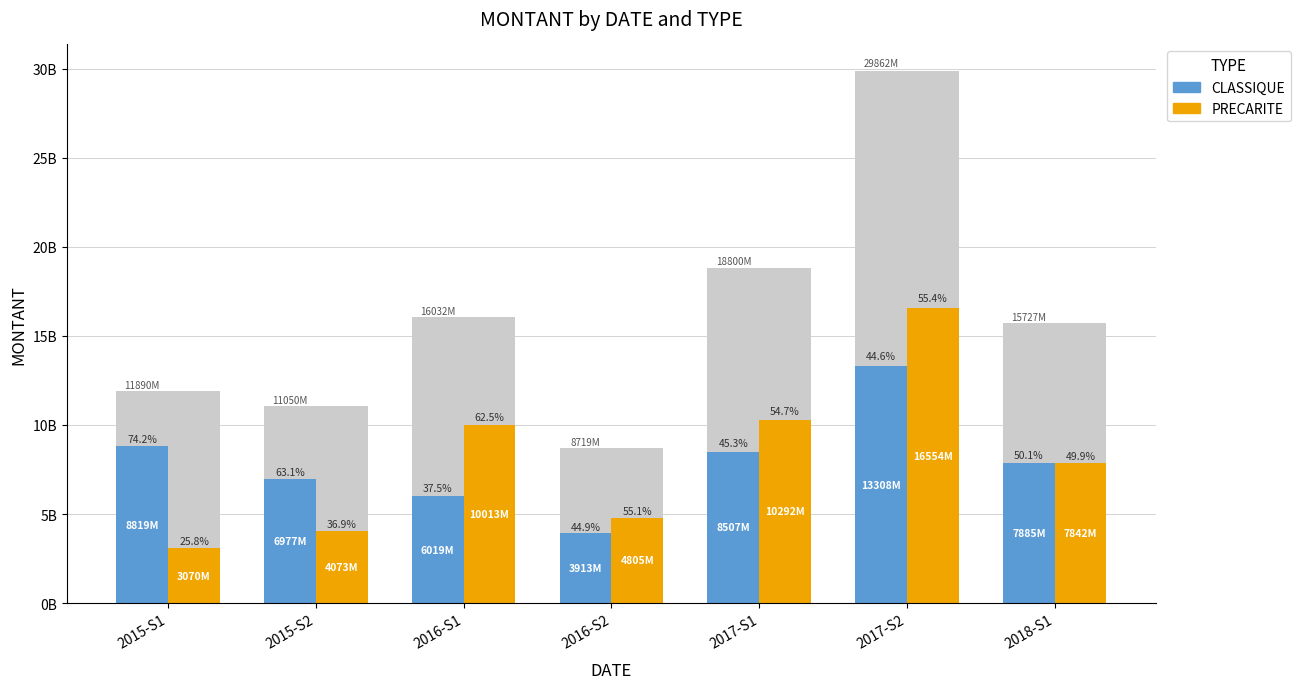

What is the spread (max minus min) of values at 2017-S1?

1785347252